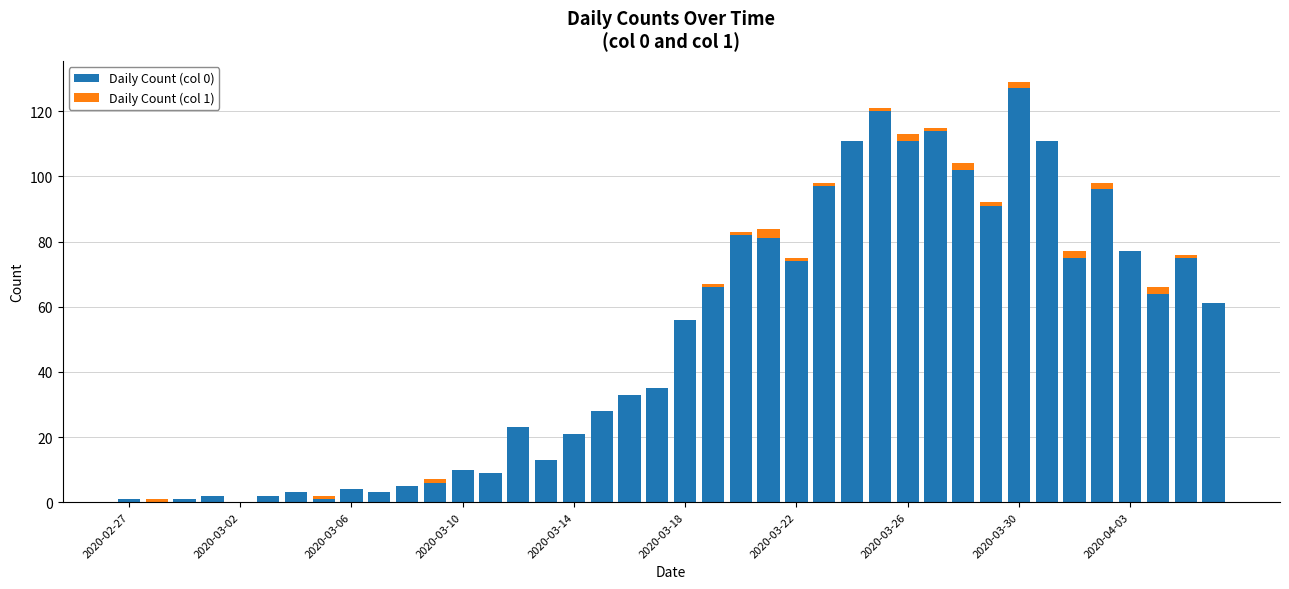

Which series has the largest total across all categories?

Daily Count (col 0)